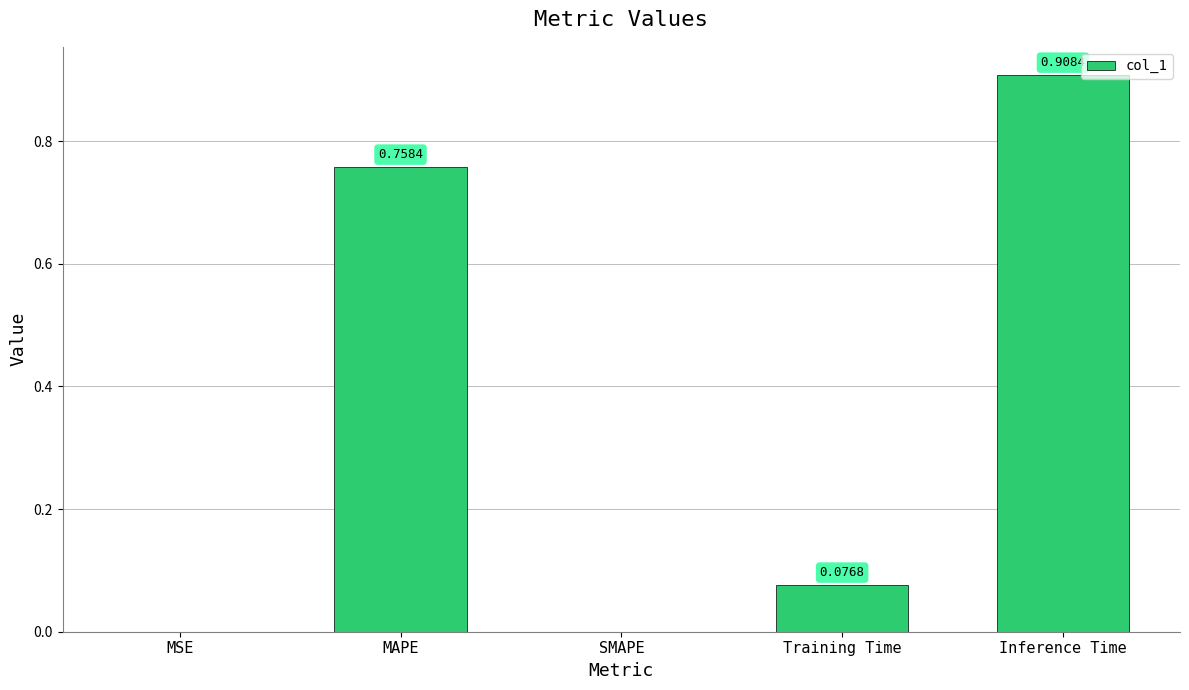

What is the change in value from MAPE to Training Time?

-0.7